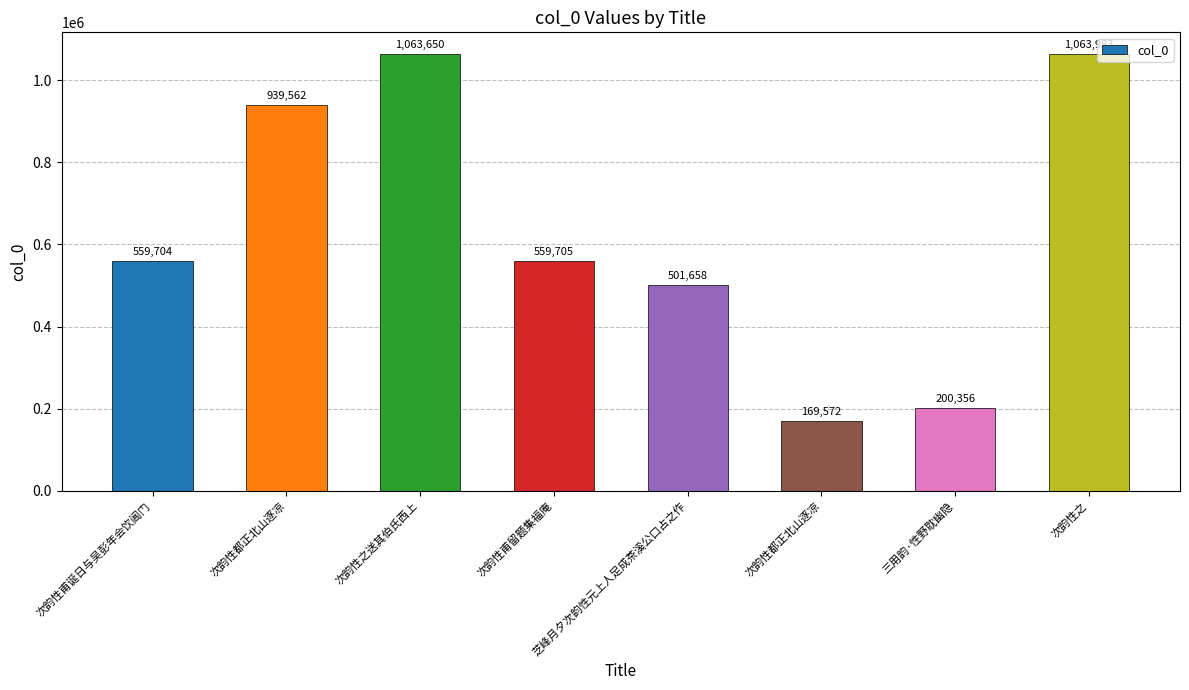

How many values are below 559705?

4